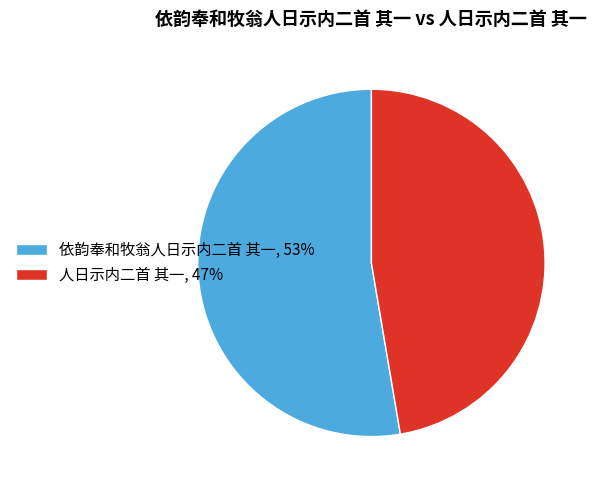

True or false: 依韵奉和牧翁人日示内二首 其一, 53% accounts for 53% of the total.

True